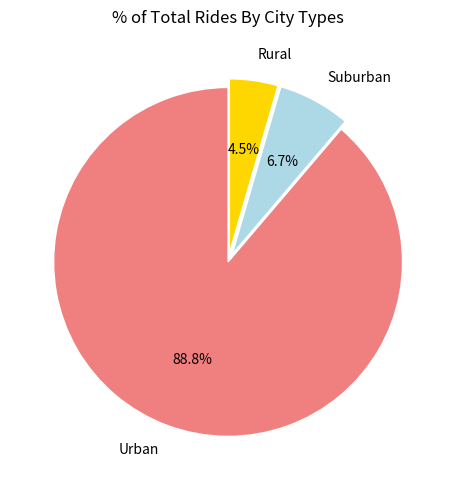

What is the majority slice?

Urban